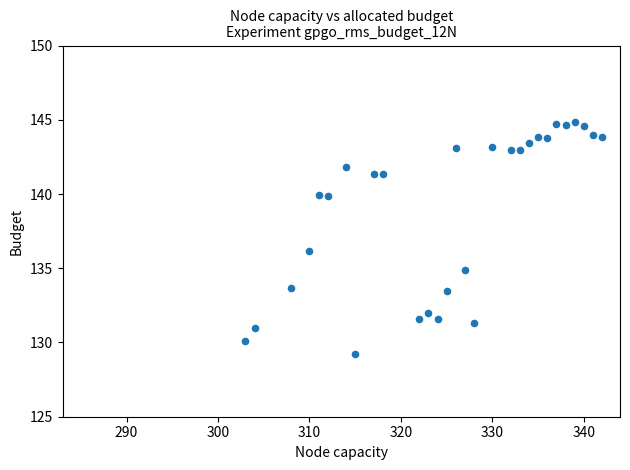

What is the range of Y values (max minus min)?

15.6